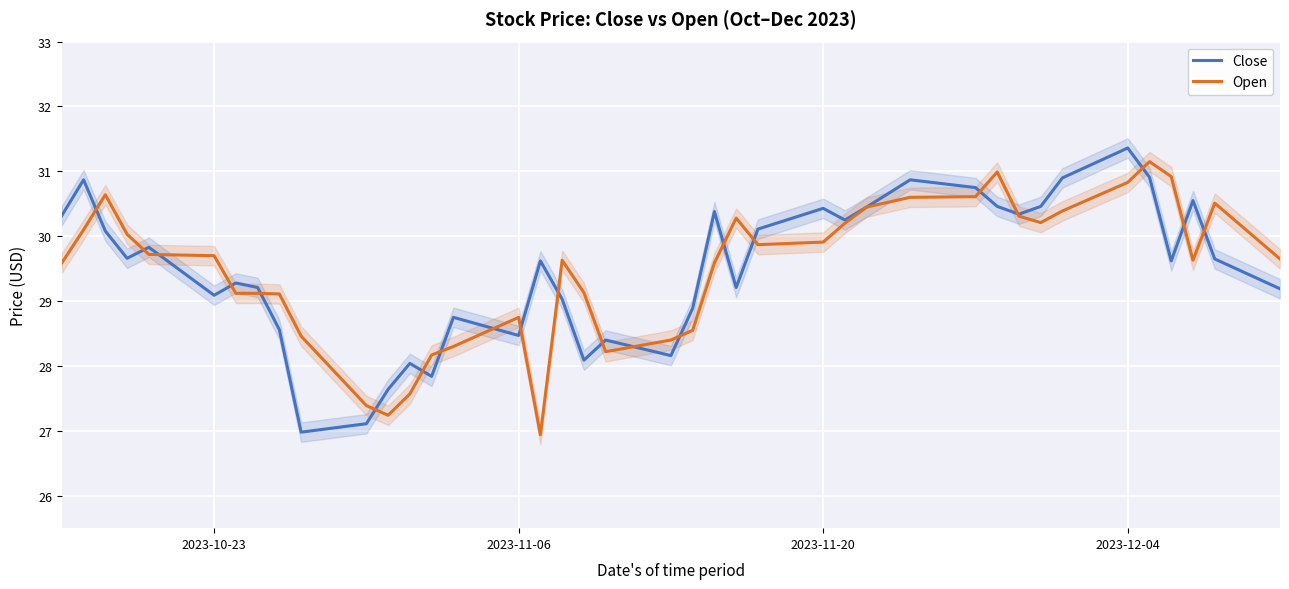

In Close, how many points are lower than both neighbors (excluding endpoints)?

11